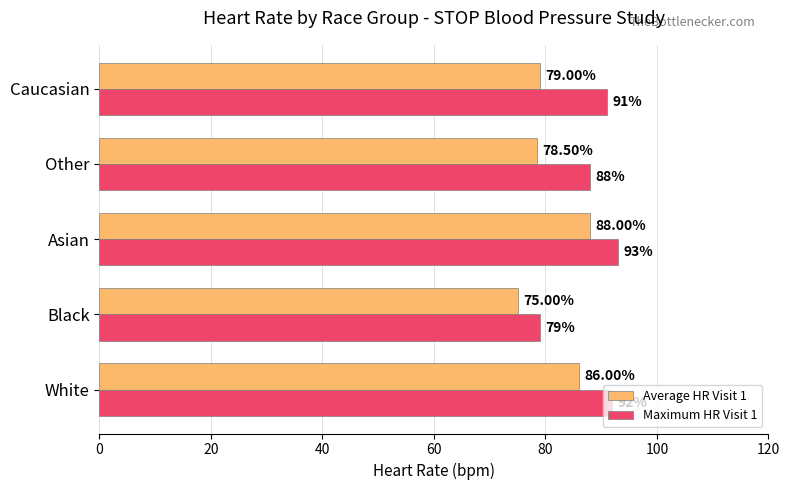

Rank the series by their average value, from lowest to highest.

Average HR Visit 1, Maximum HR Visit 1